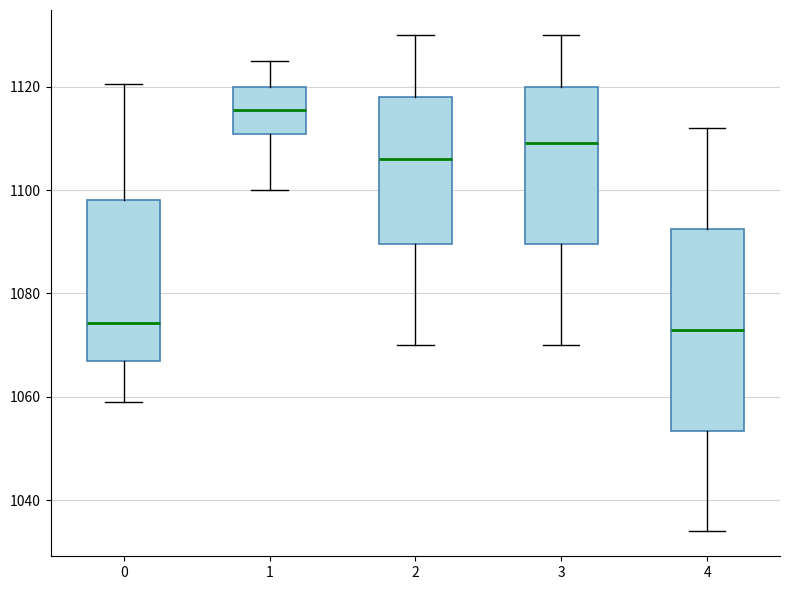

Where does the upper whisker of the box at x = 4 end on the y-axis? The values are not printed on the chart, so give them approximately, as read against the axis.

1112